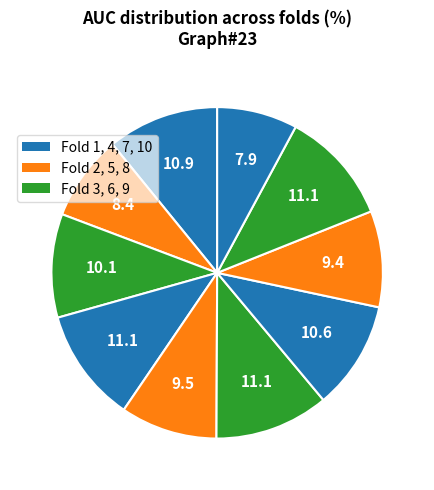

What is the largest slice in the pie chart?

Fold 6